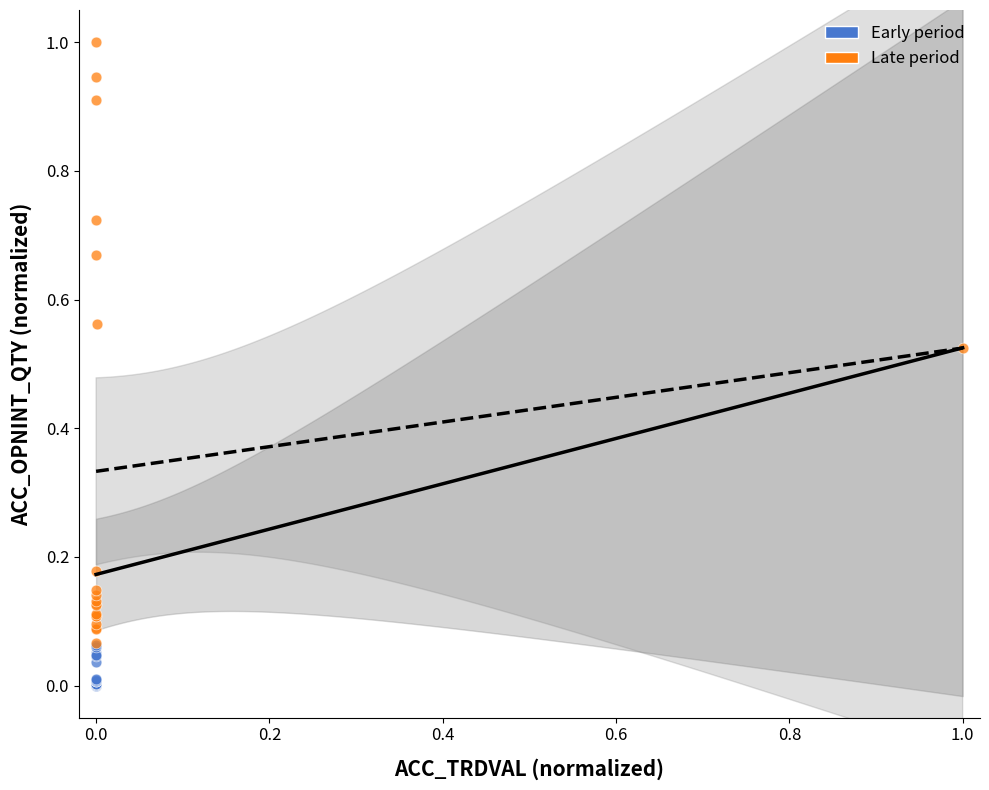

Which series has the widest spread of Y values?

Late period